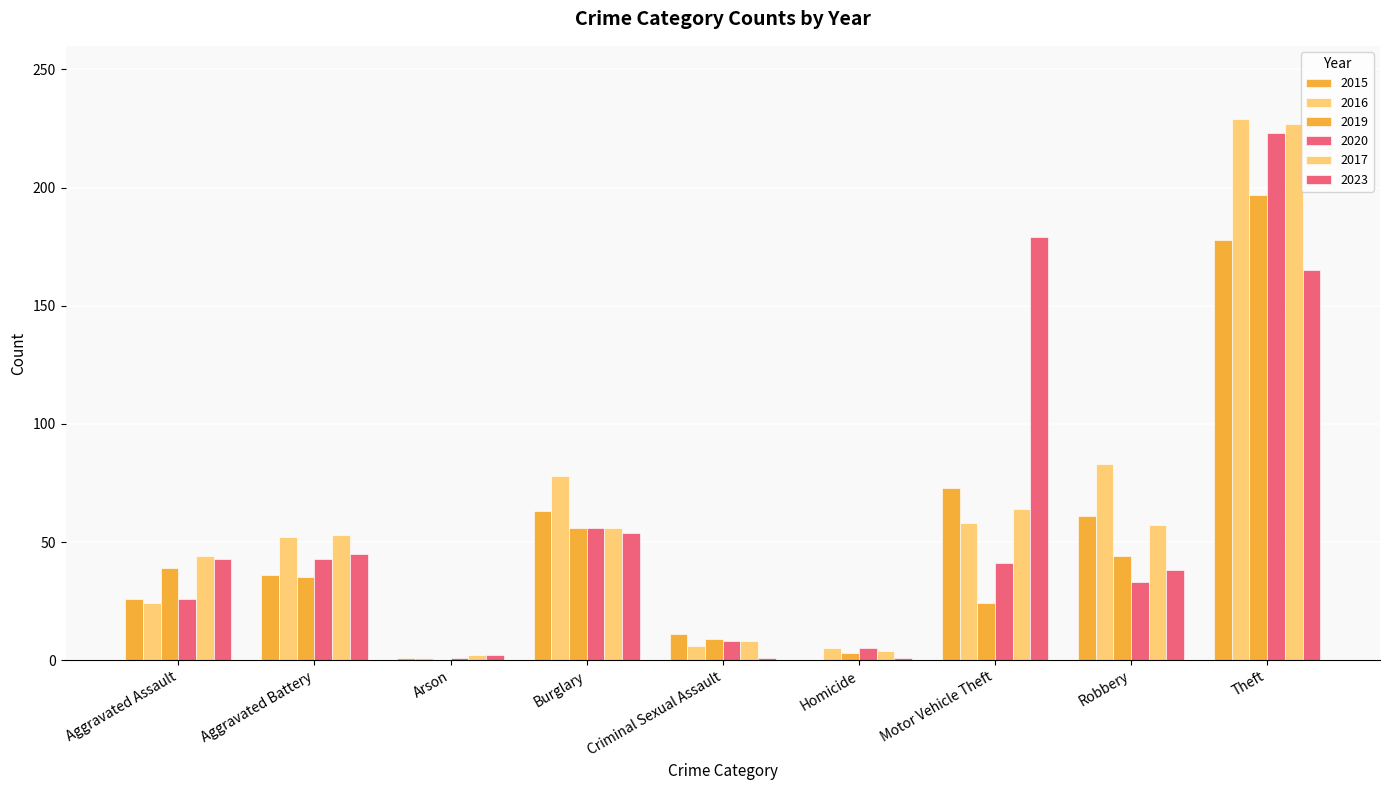

At Criminal Sexual Assault, list the series in order from smallest to largest.

2023, 2016, 2020, 2017, 2019, 2015